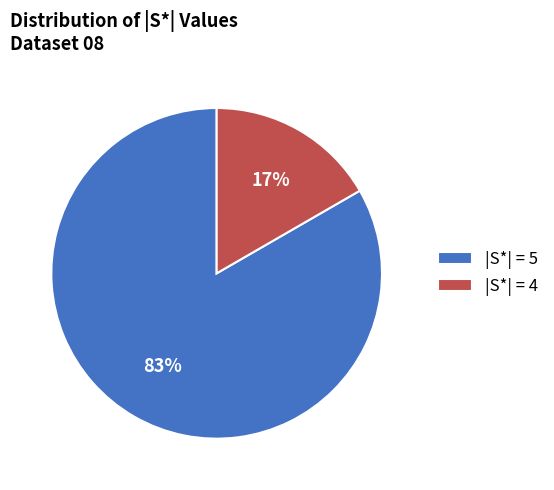

Rank the categories by value from highest to lowest.

|S*| = 5, |S*| = 4